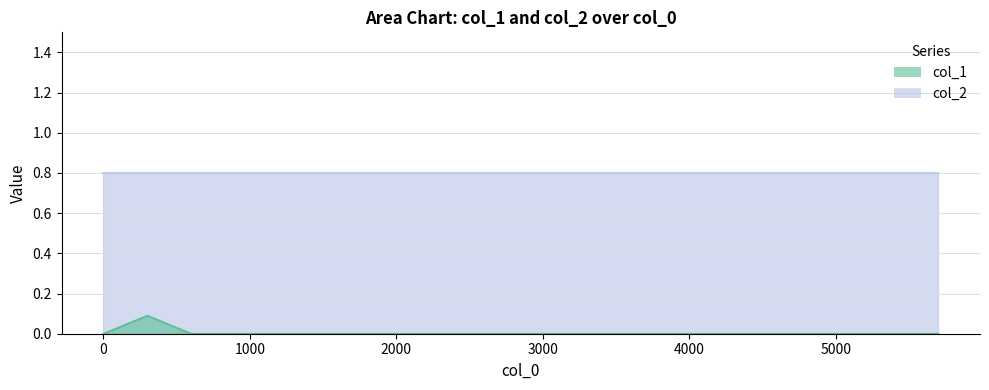

What is the difference between the maximum and second lowest values?

0.1